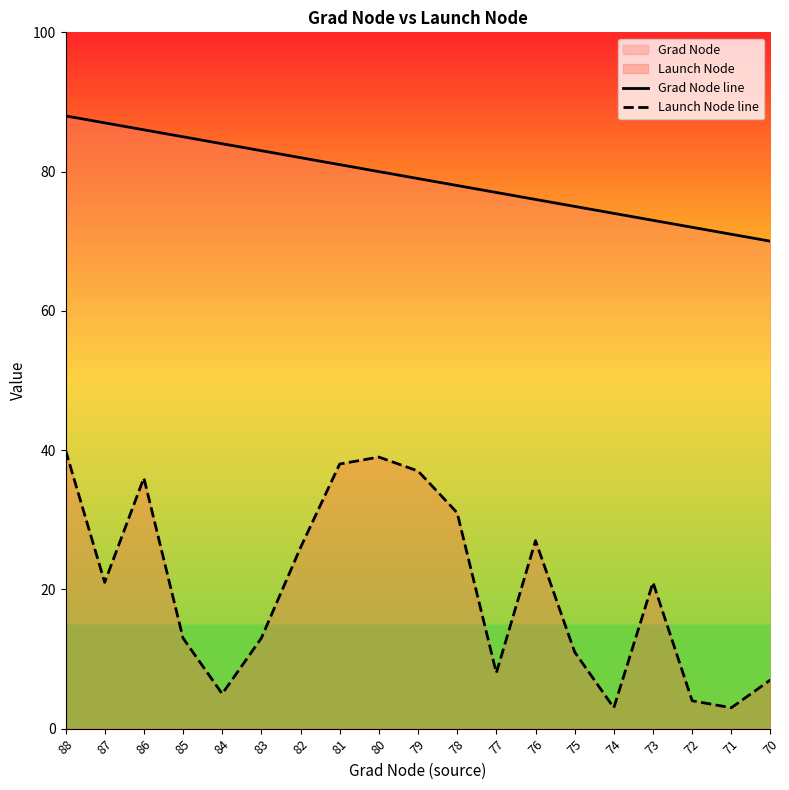

Reading left to right, what are all the values shown in this chart?

Grad Node line: 88	87	86	85	84	83	82	81	80	79	78	77	76	75	74	73	72	71	70
Launch Node line: 40	21	36	13	5	13	26	38	39	37	31	8	27	11	3	21	4	3	7